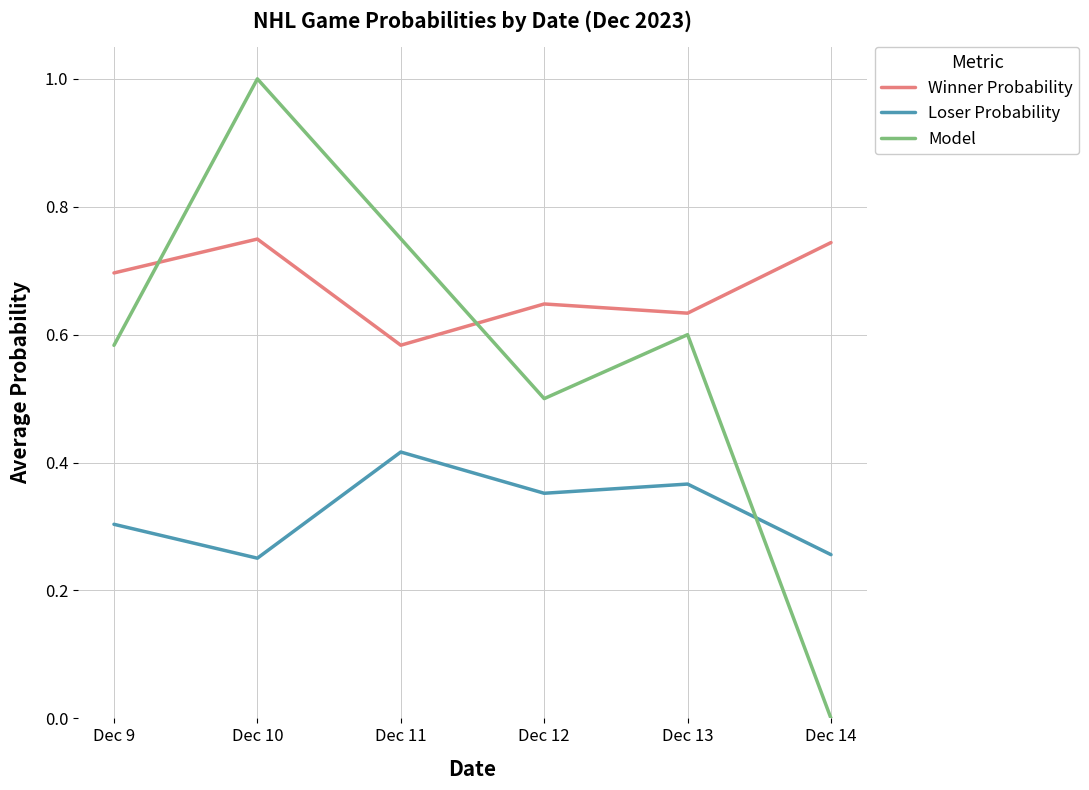

At which category does Winner Probability reach its first local peak?

Dec 10